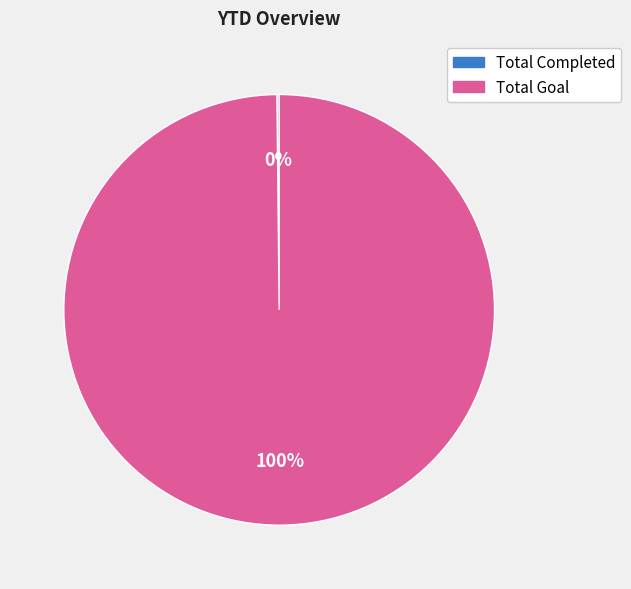

To the nearest percent, what percentage of the pie is Total Goal?

100%